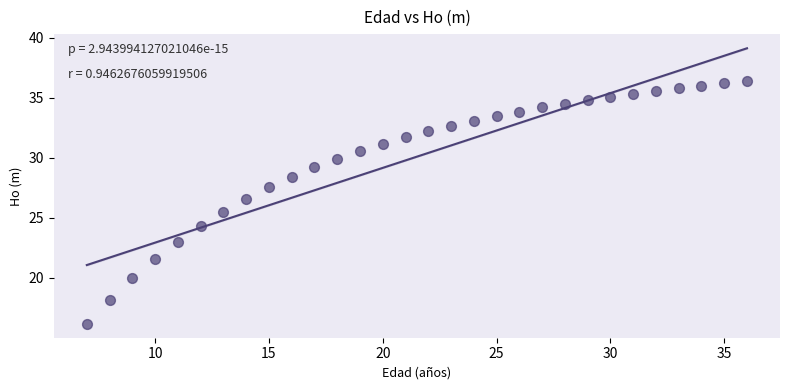

What is the range of Y values (max minus min)?

20.2